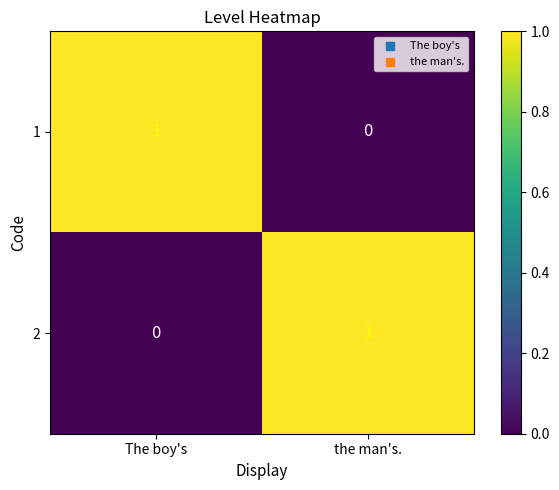

Where is 1 nearest to the value 0?

the man's.